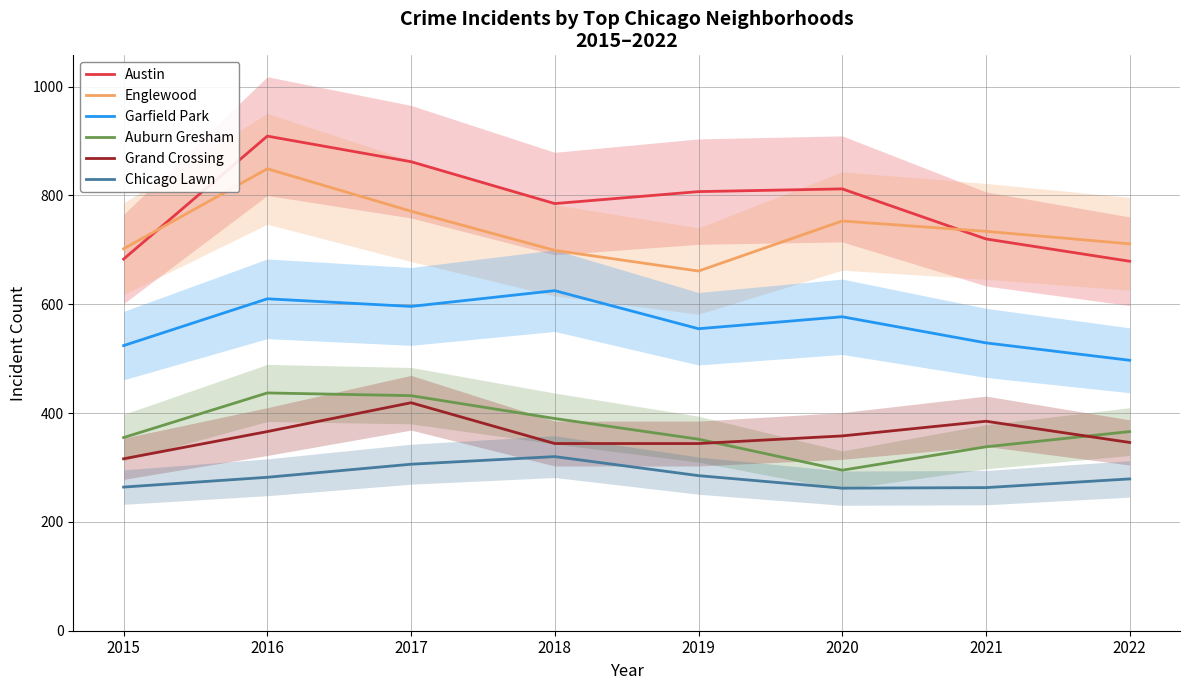

At which label does Austin first exceed 807?

2016